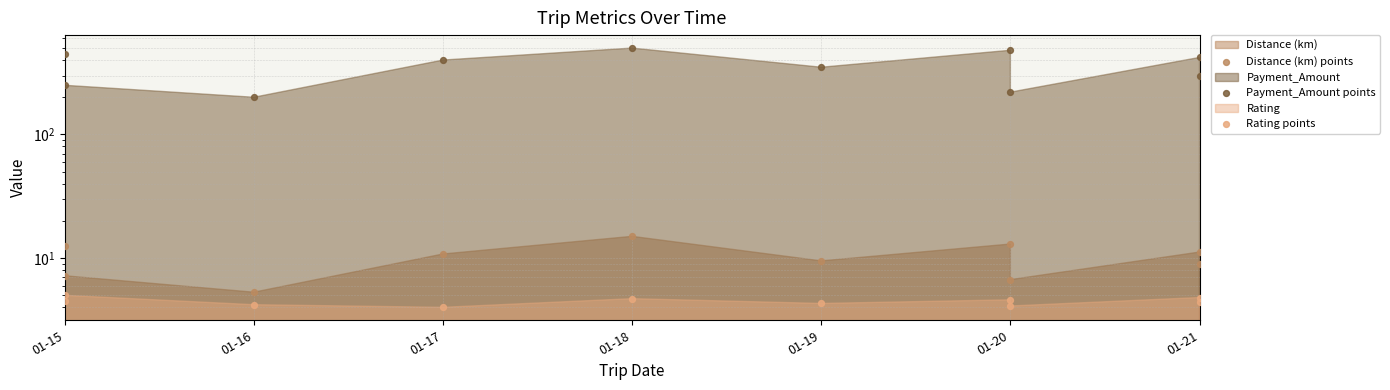

Is the value of Payment_Amount points at 01-15 greater than the value of Distance (km) points at 01-18?

Yes